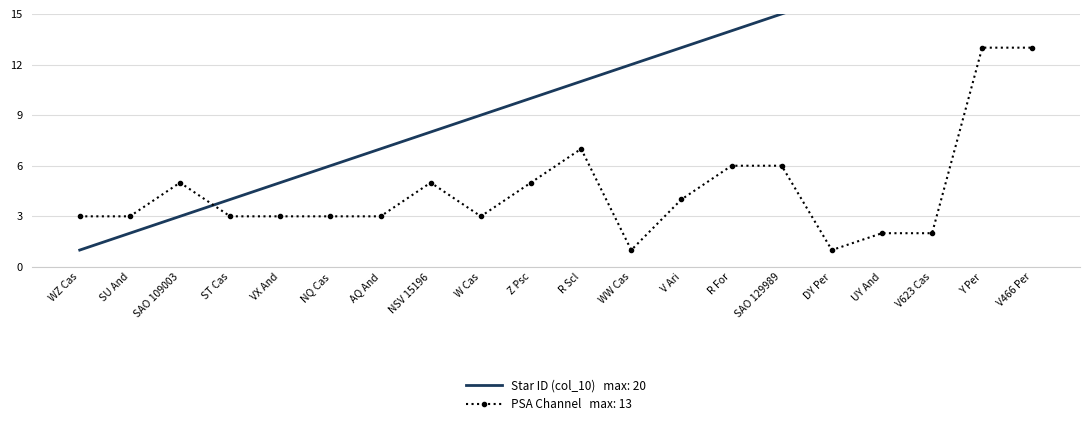

What is the lowest value of the col_10 (ID) series?

1